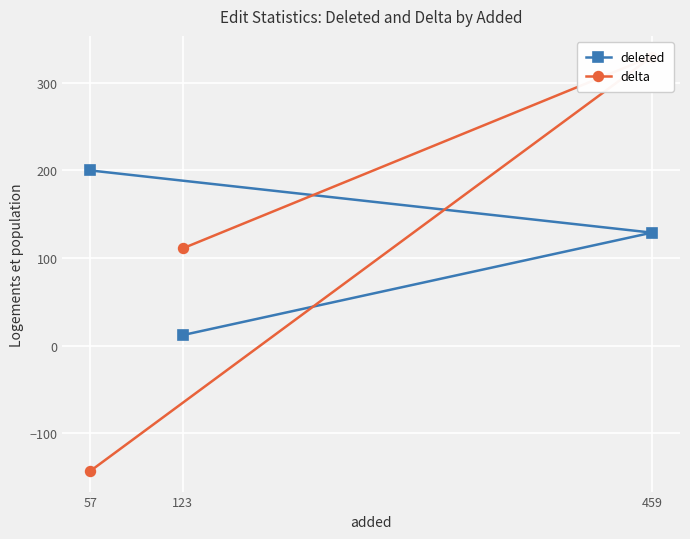

Count the delta values in the range -143 to 330.

3